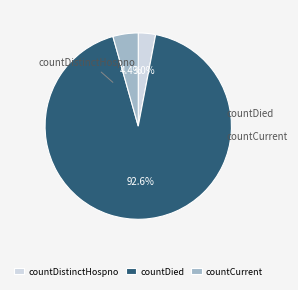

Rank the categories by value from highest to lowest.

countDied, countCurrent, countDistinctHospno